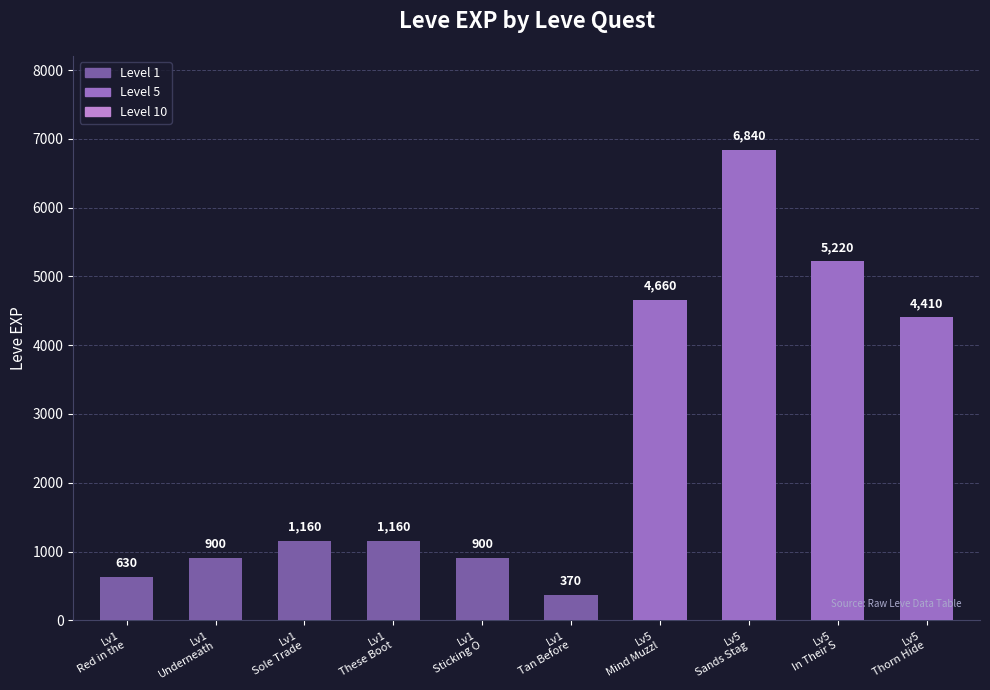

Reading left to right, what are all the values shown in this chart?

630	900	1160	1160	900	370	4660	6840	5220	4410